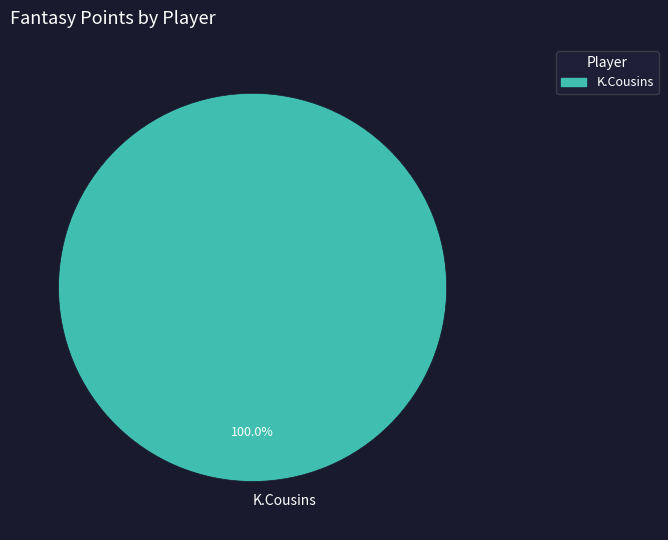

Does any single category account for the majority?

Yes